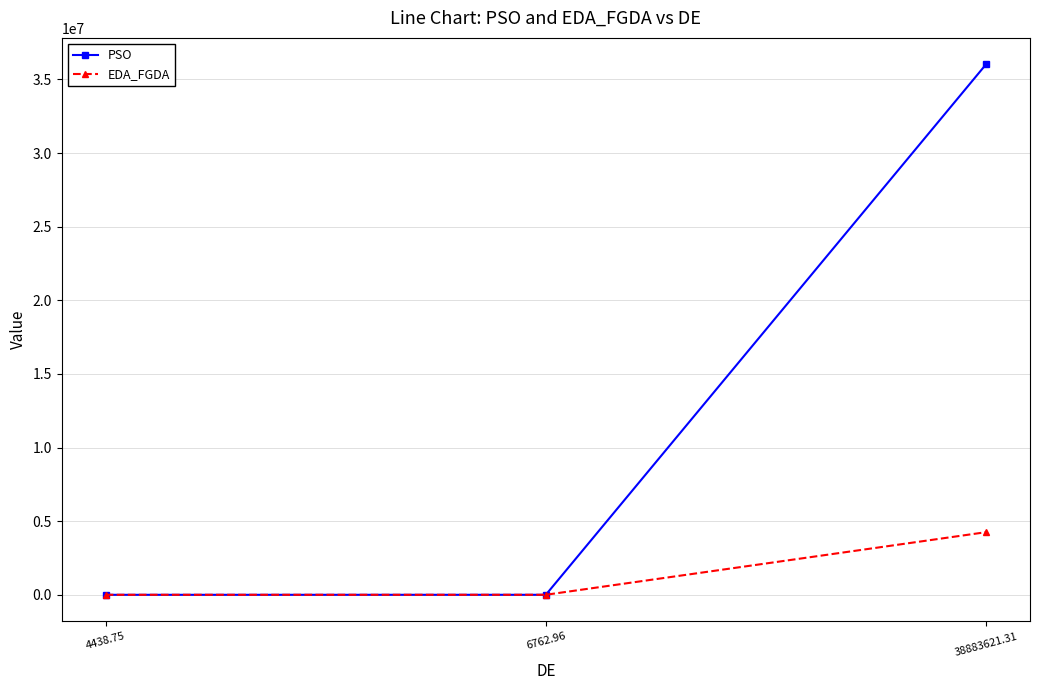

Read the EDA_FGDA value at 4438.75.

2448.2